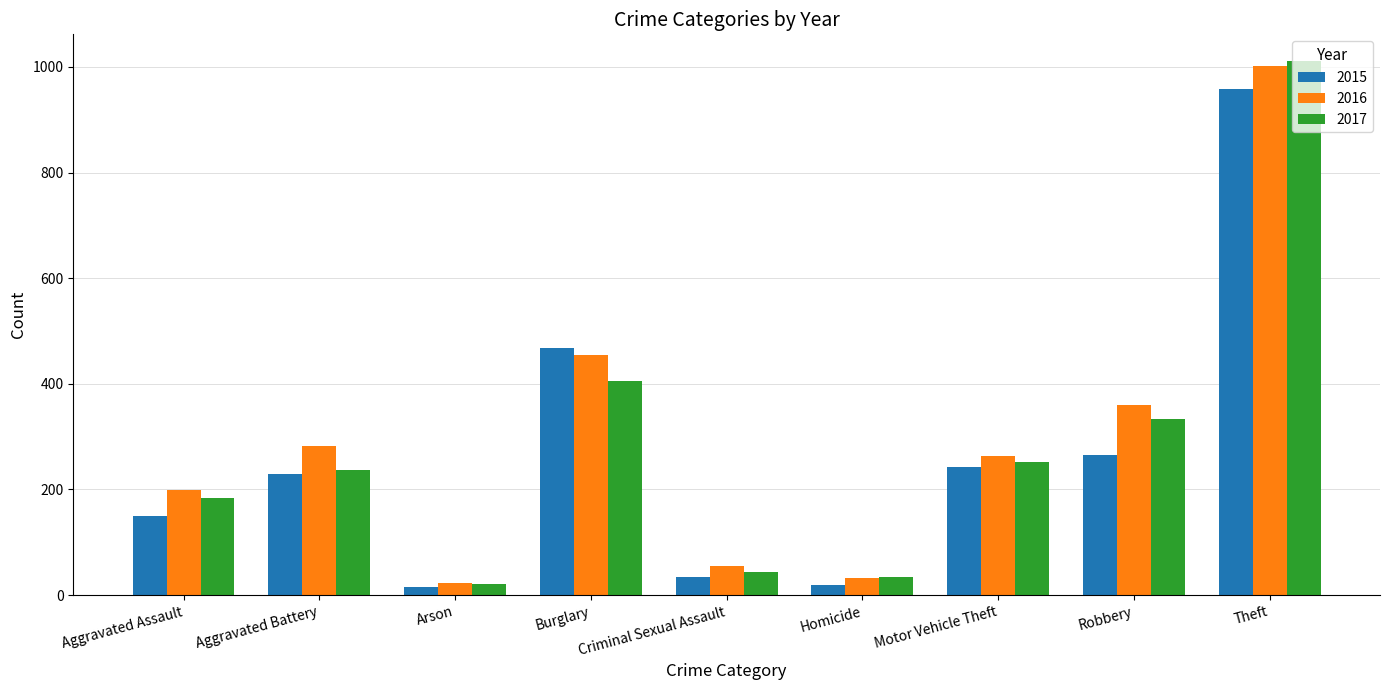

Which series has the largest range (max minus min)?

2017